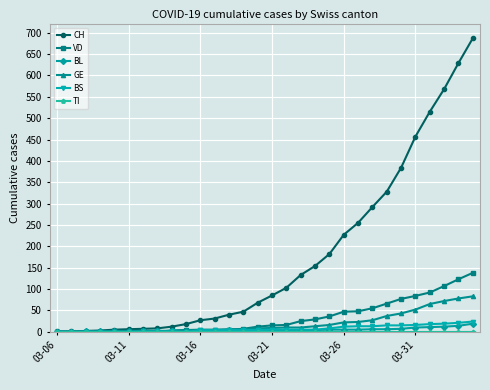

Which series has the largest range (max minus min)?

CH